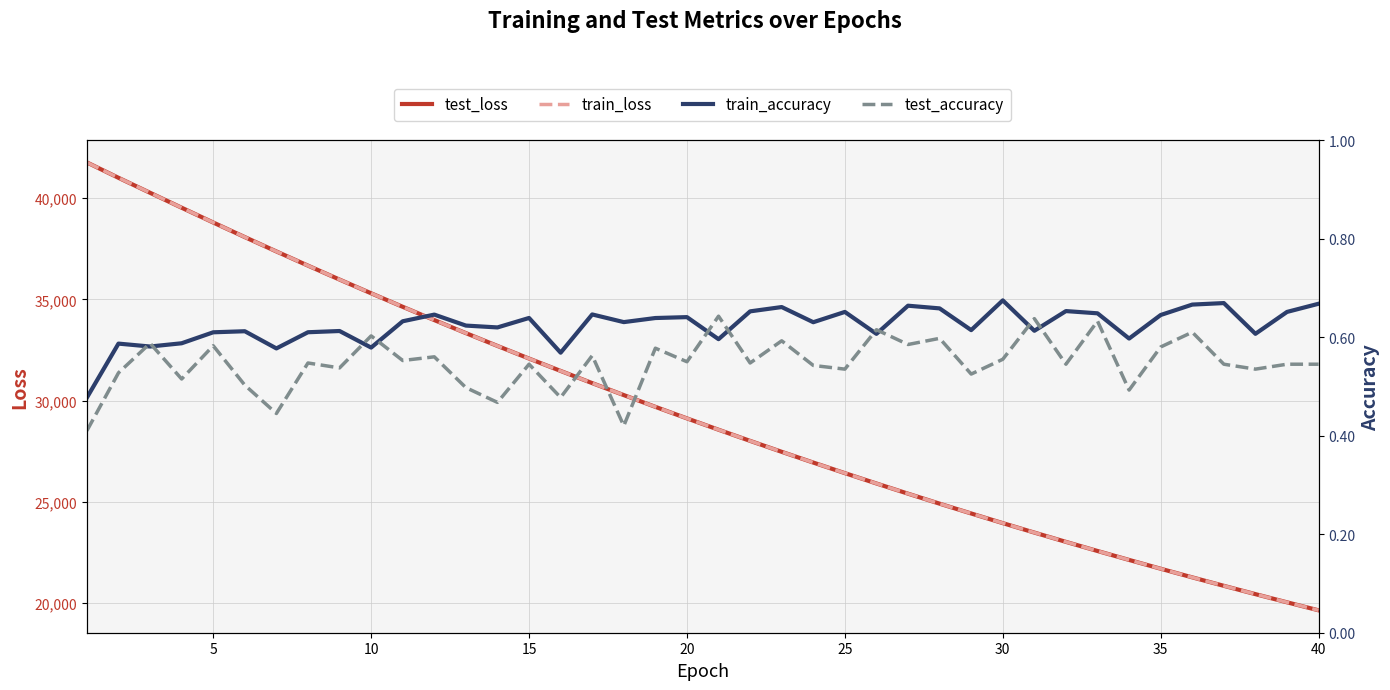

Which series ends up on top after the final intersection of train_accuracy and test_accuracy?

train_accuracy